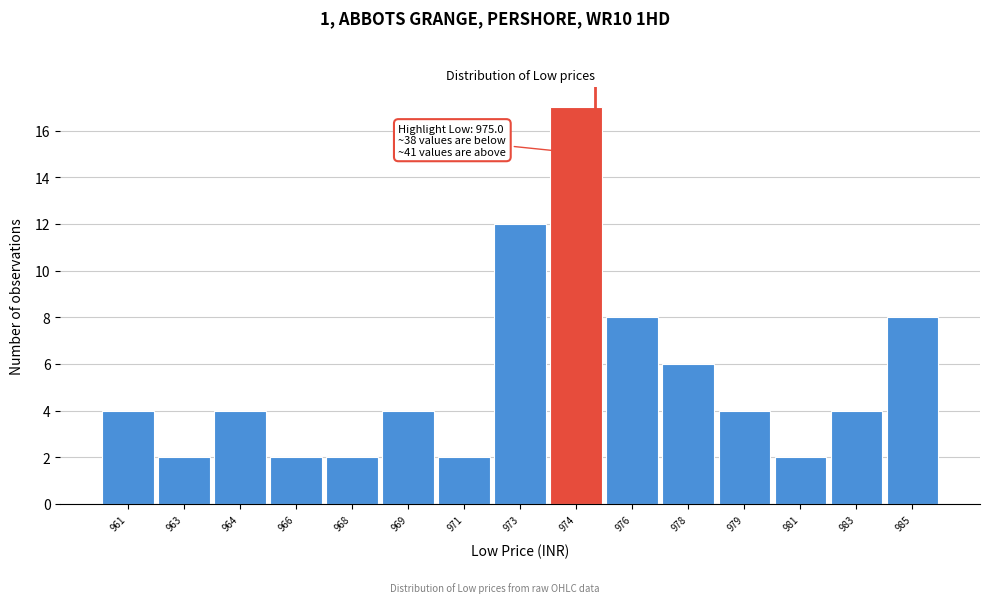

Reading left to right, transcribe all the data shown in this chart.

961=4	963=2	964=4	966=2	968=2	969=4	971=2	973=12	974=17	976=8	978=6	979=4	981=2	983=4	985=8